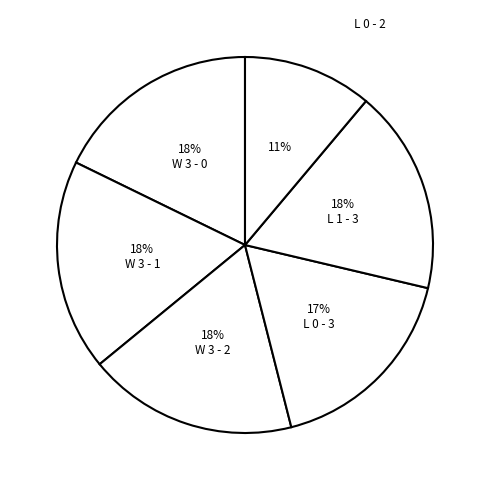

Rank the categories by value from highest to lowest.

W 3 - 1, W 3 - 2, W 3 - 0, L 1 - 3, L 0 - 3, L 0 - 2